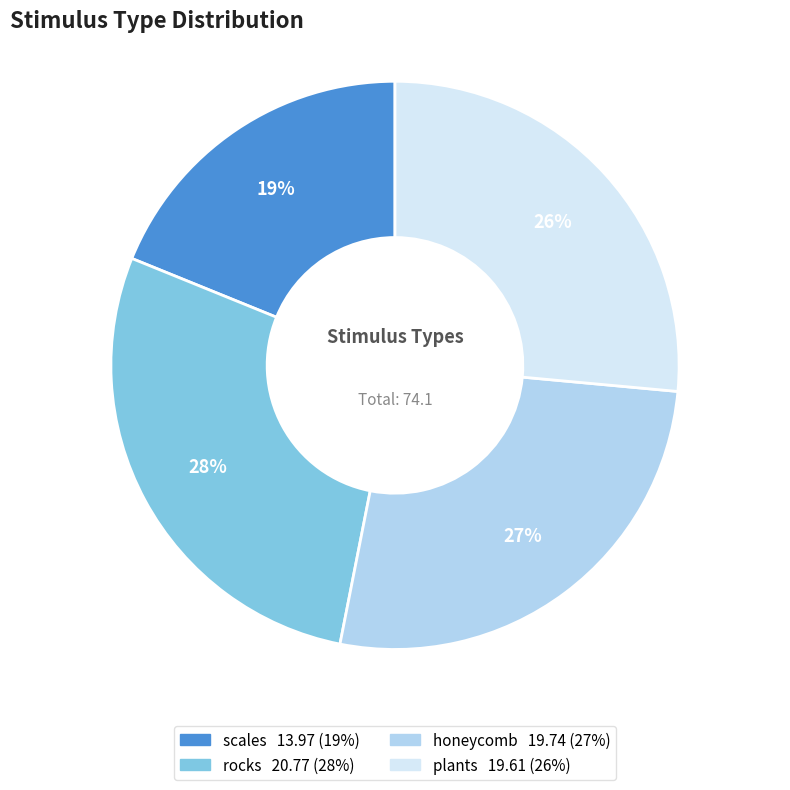

Is it true that rocks is 28% of the pie?

True